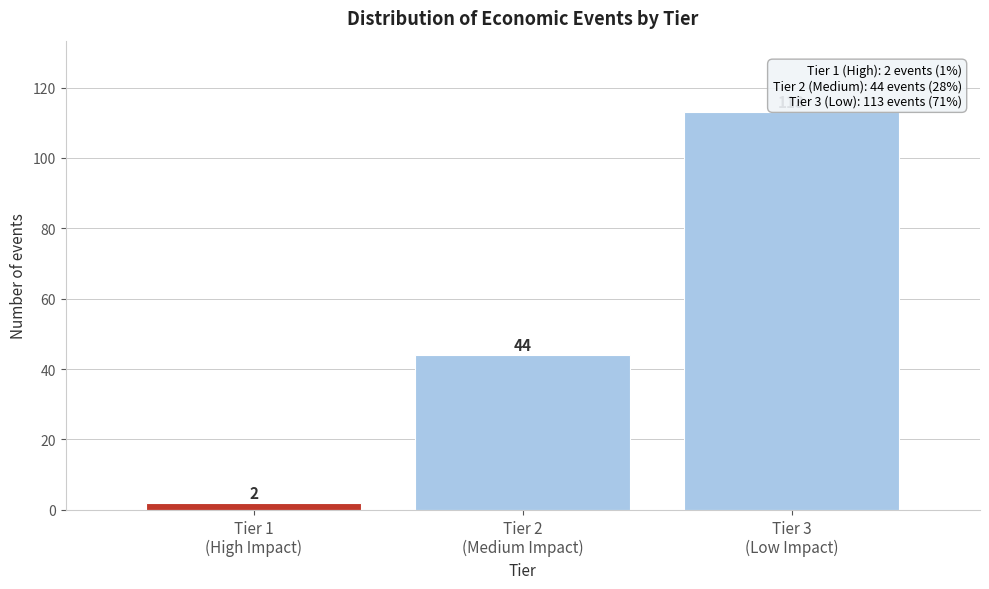

Reading right to left, list all the values displayed in this chart.

113	44	2